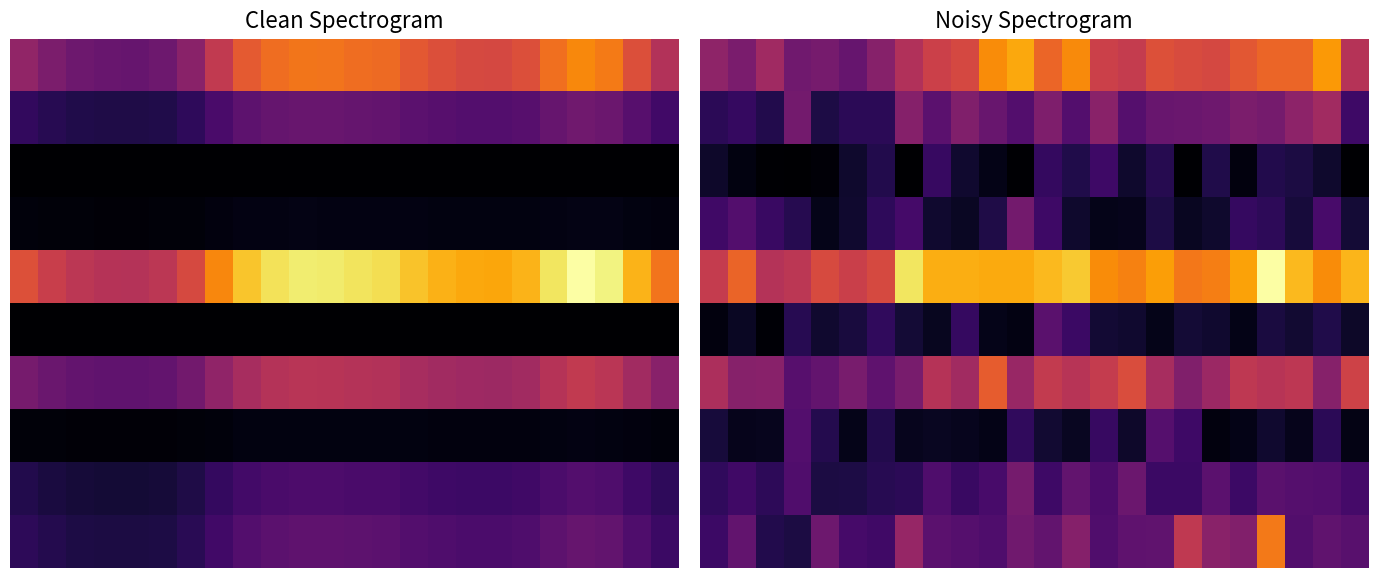

Which has a higher value, 18 or 8?

18